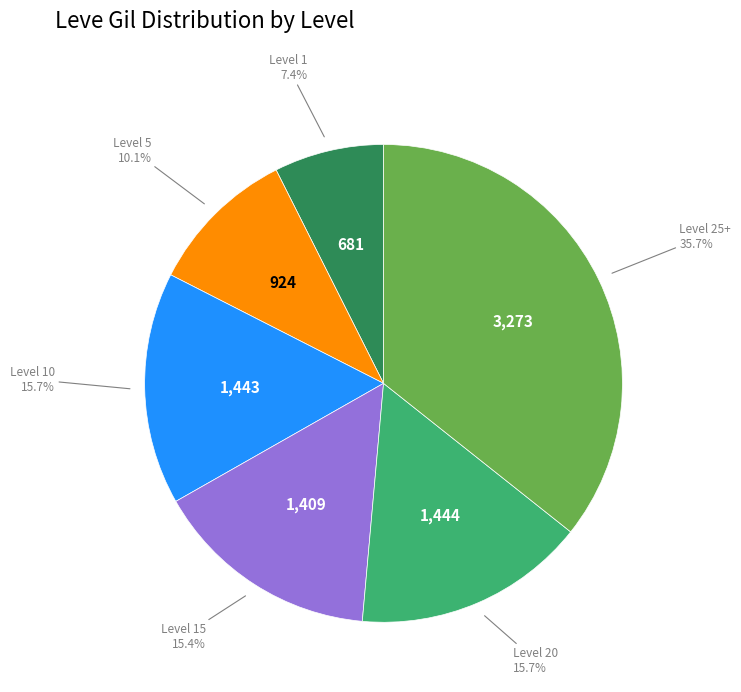

Does any single category account for the majority?

No